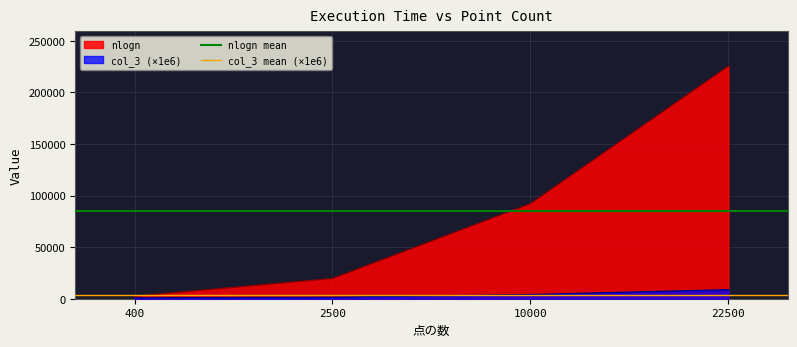

How many lines are shown in the chart?

2